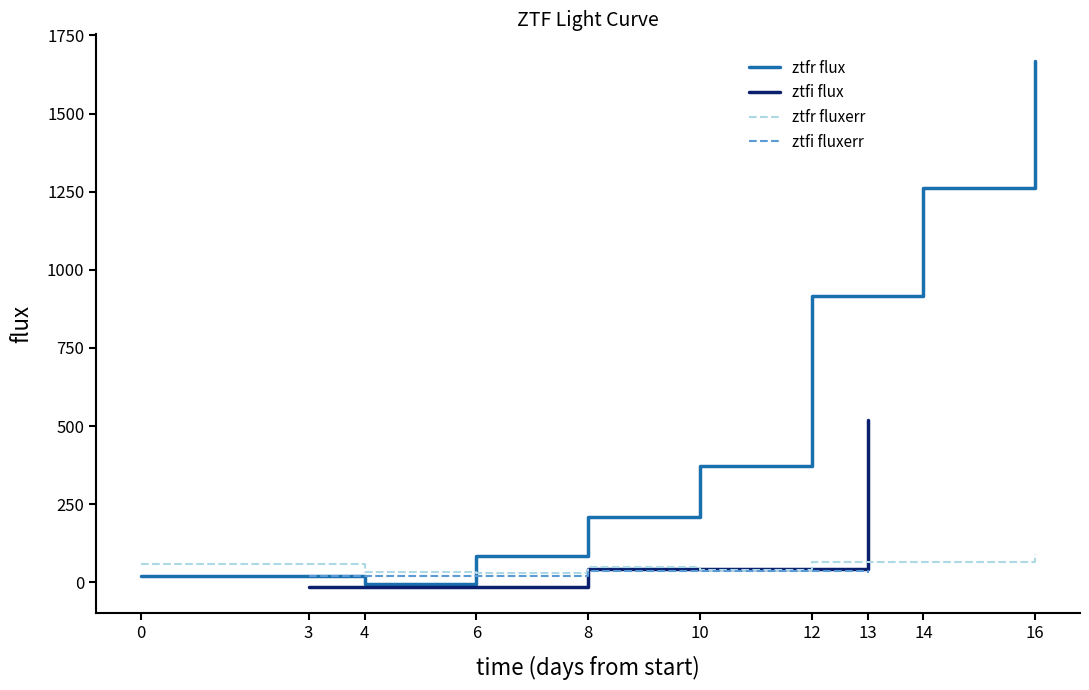

List the labels in order of ztfi flux value, smallest first.

3, 8, 13